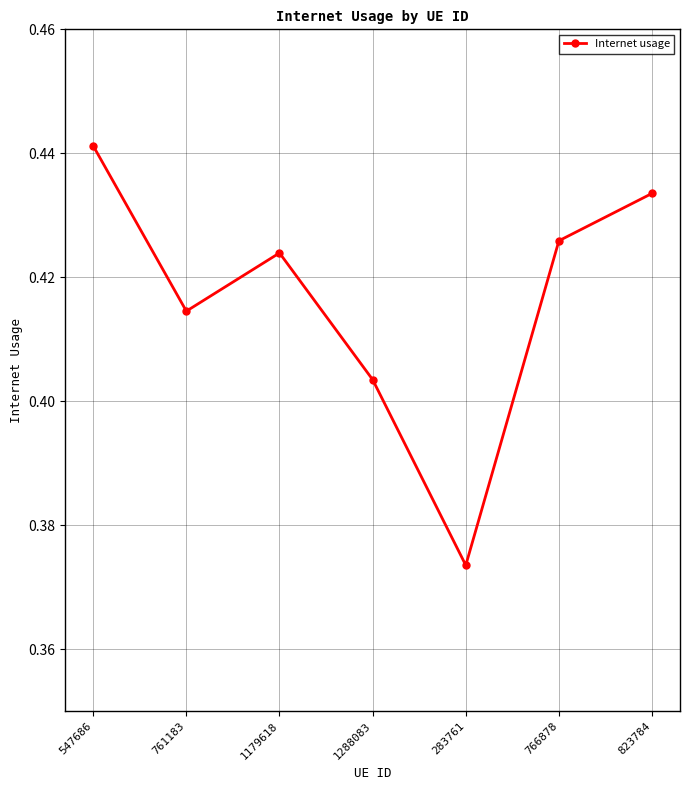

Which label corresponds to the smallest value in the chart?

283761